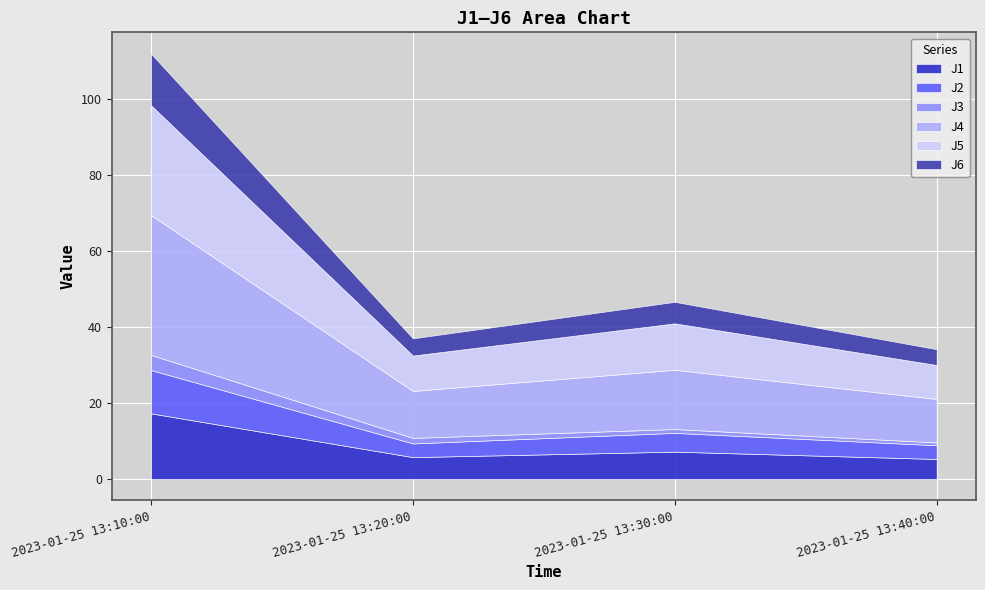

How many categories are shown in the chart?

4